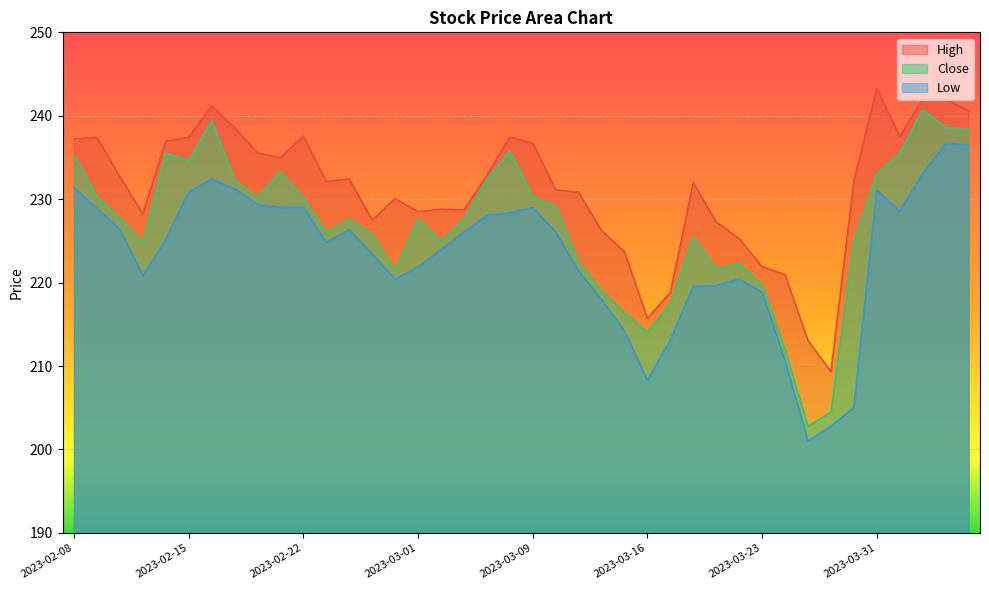

What is the spread (max minus min) of values at 2023-02-27?

4.1